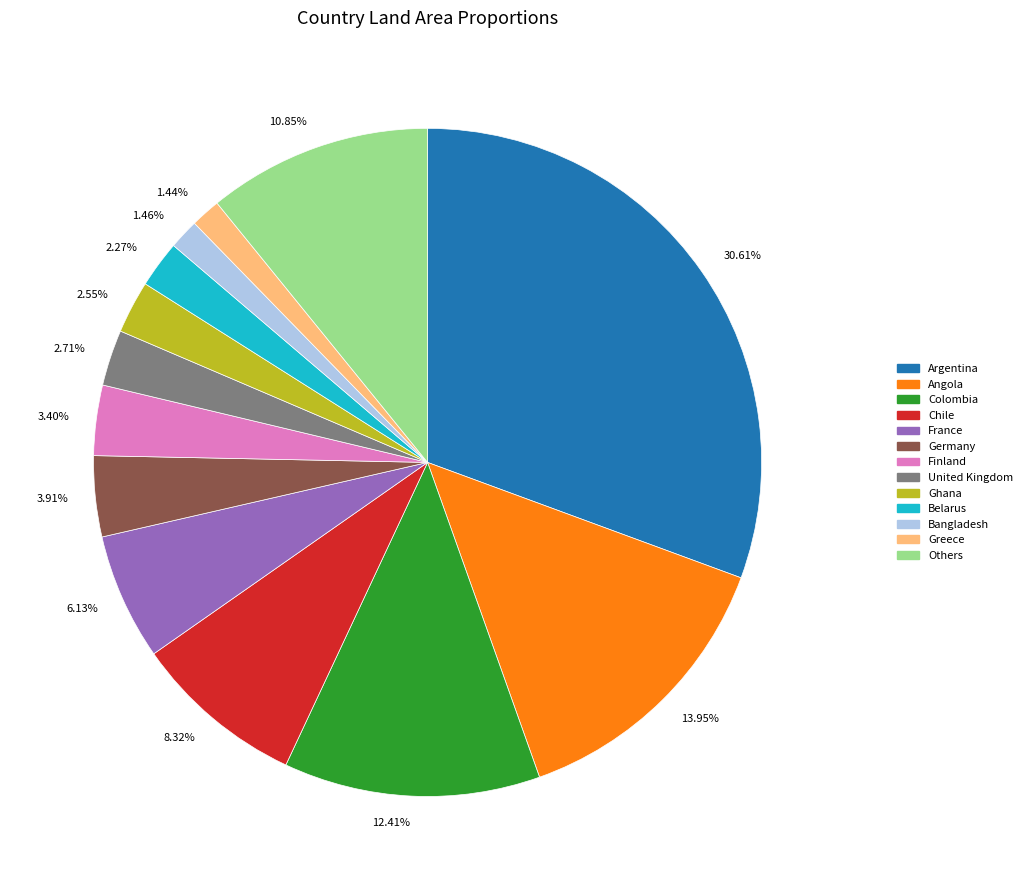

Combined, do 12.41% and 10.85% account for over 50%?

No